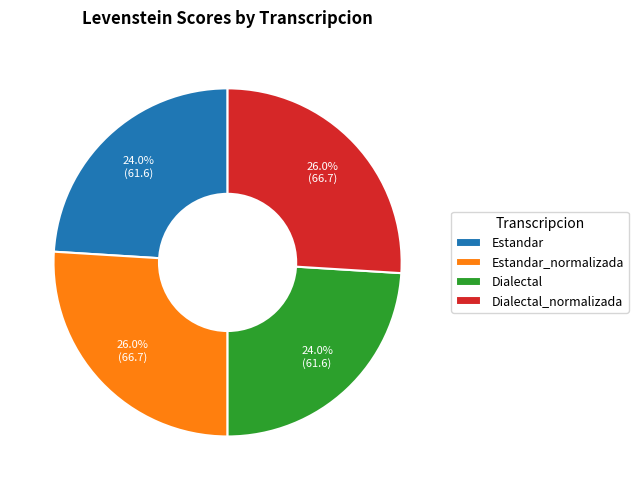

To the nearest percent, what is the combined percentage of Dialectal_normalizada and Estandar?

50%